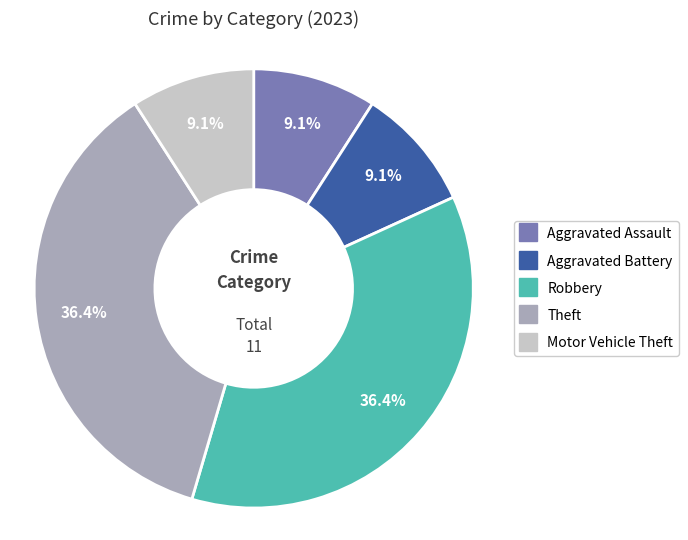

To the nearest percent, what portion does Motor Vehicle Theft represent?

9%